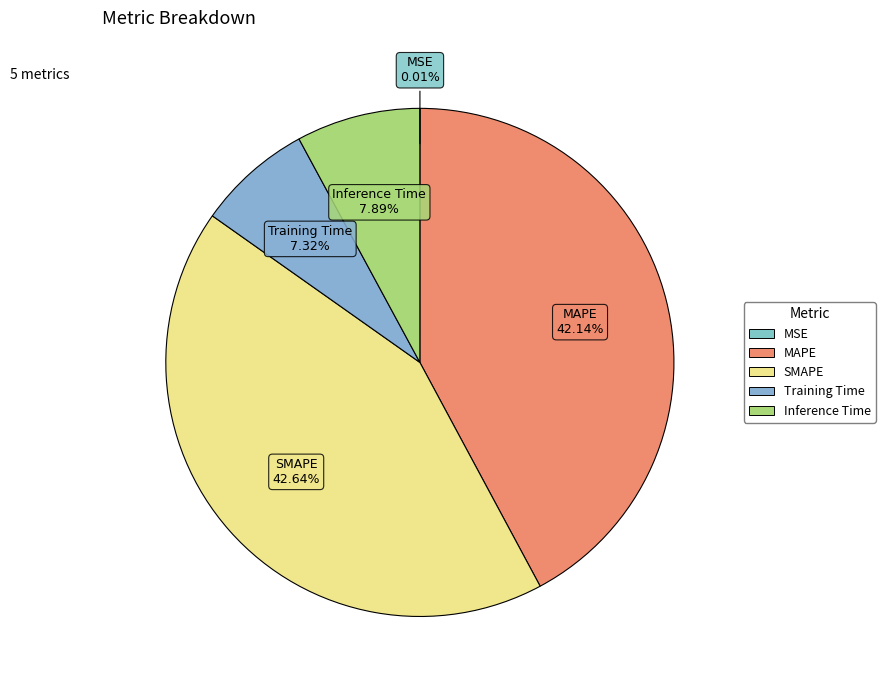

Is there any slice that represents more than half of the pie?

No